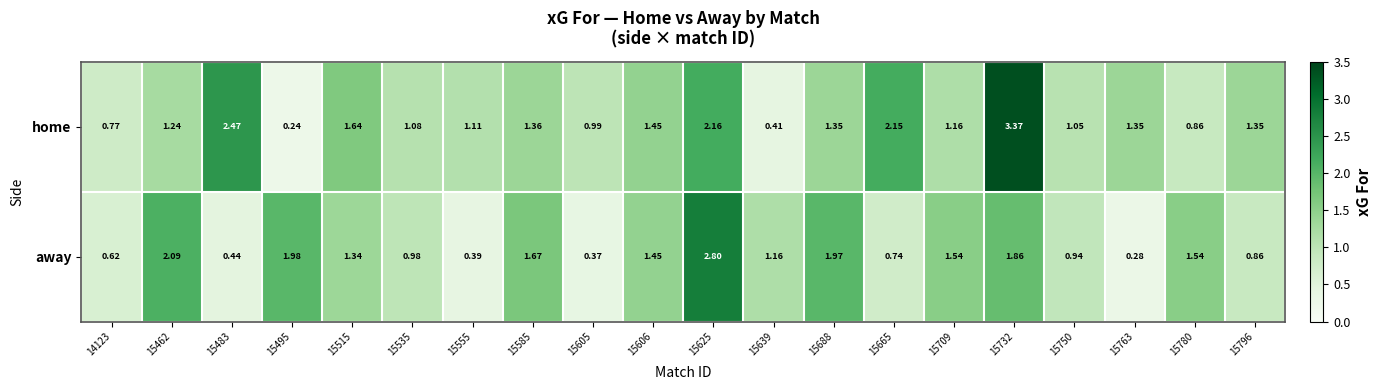

List the series in order of their peak value, lowest first.

away, home